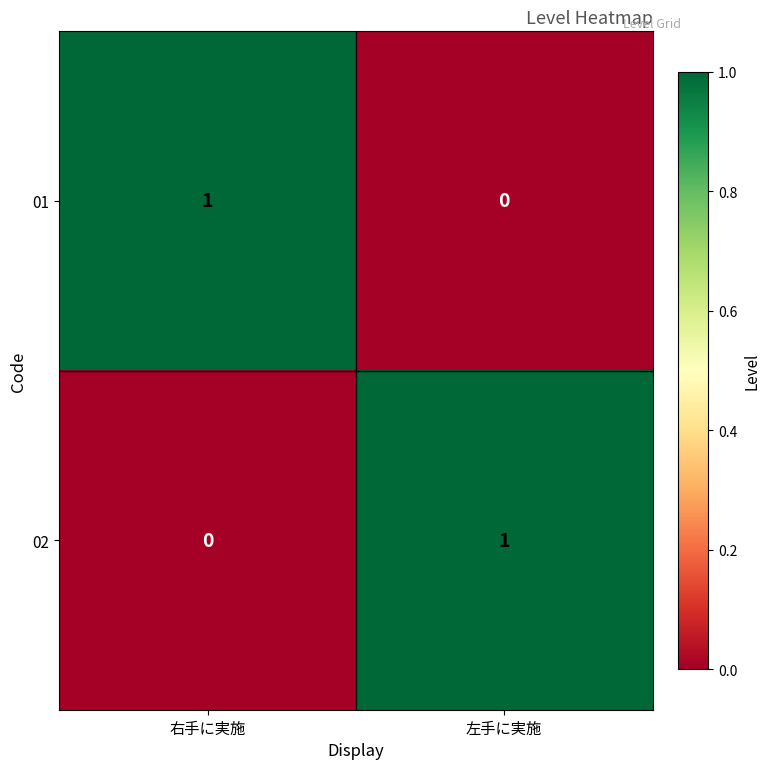

Where is 01 nearest to the value 0?

左手に実施